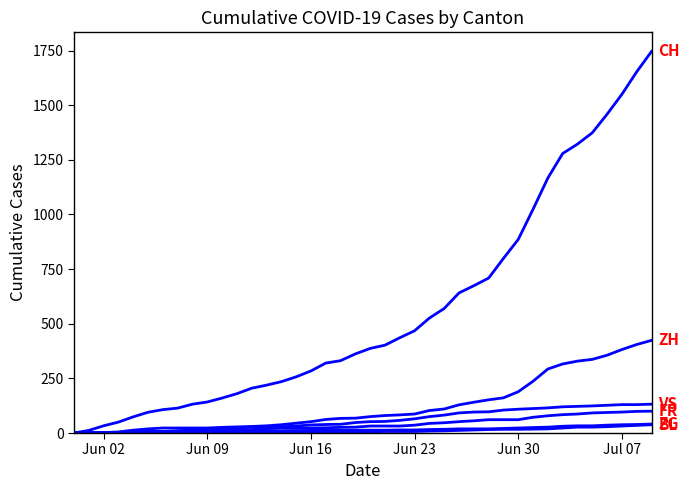

Does the chart have visible grid lines?

No